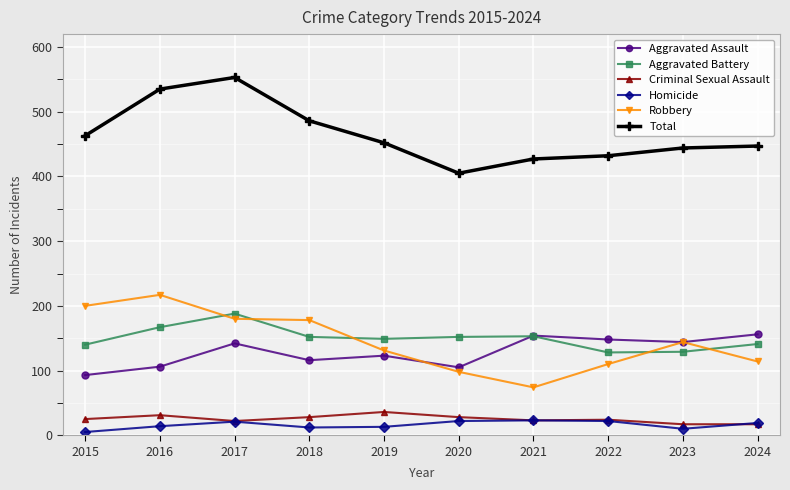

What is the difference between the maximum and minimum values in the Aggravated Assault series?

63